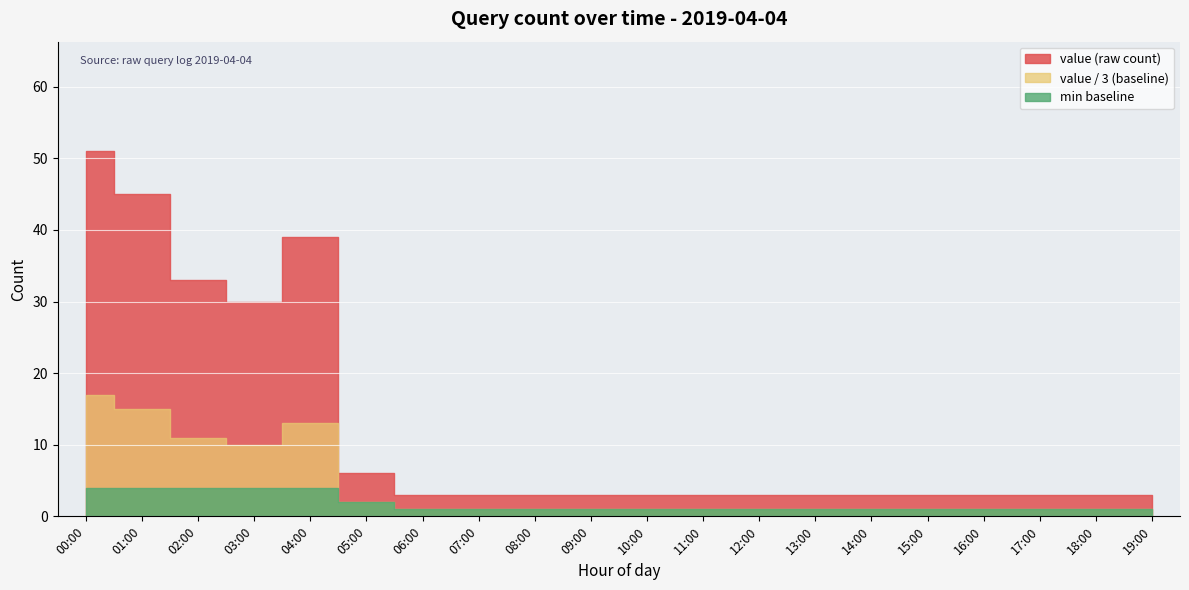

Which has a higher value, 18:00 or 16:00?

18:00